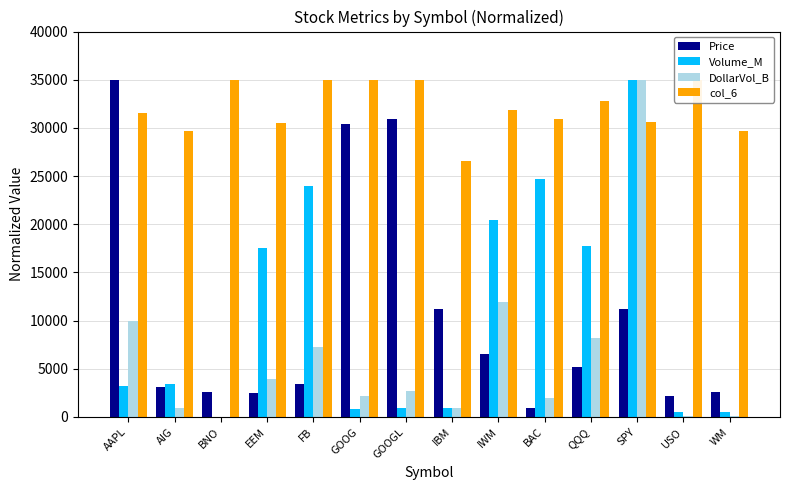

Which has a higher value, EEM or AIG?

AIG